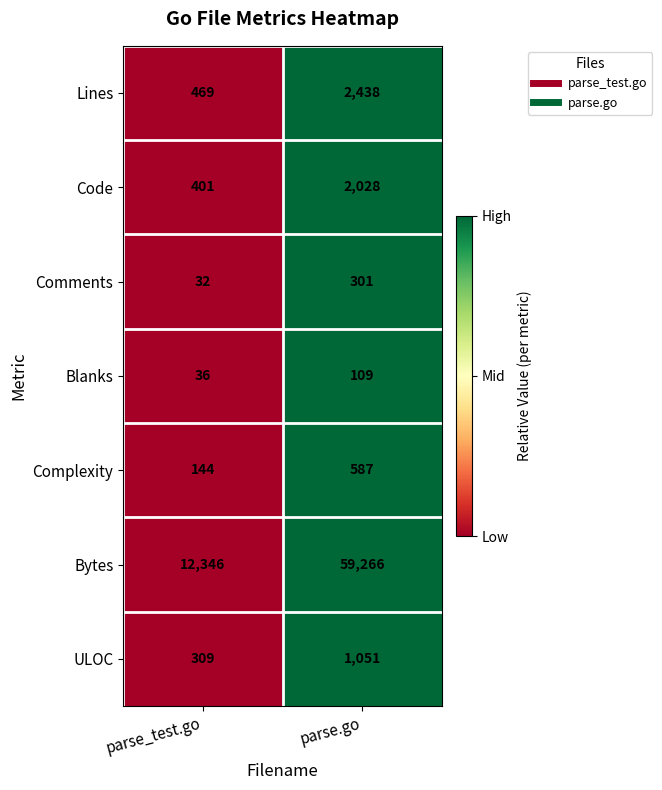

Where is Lines nearest to the value 1453?

parse_test.go